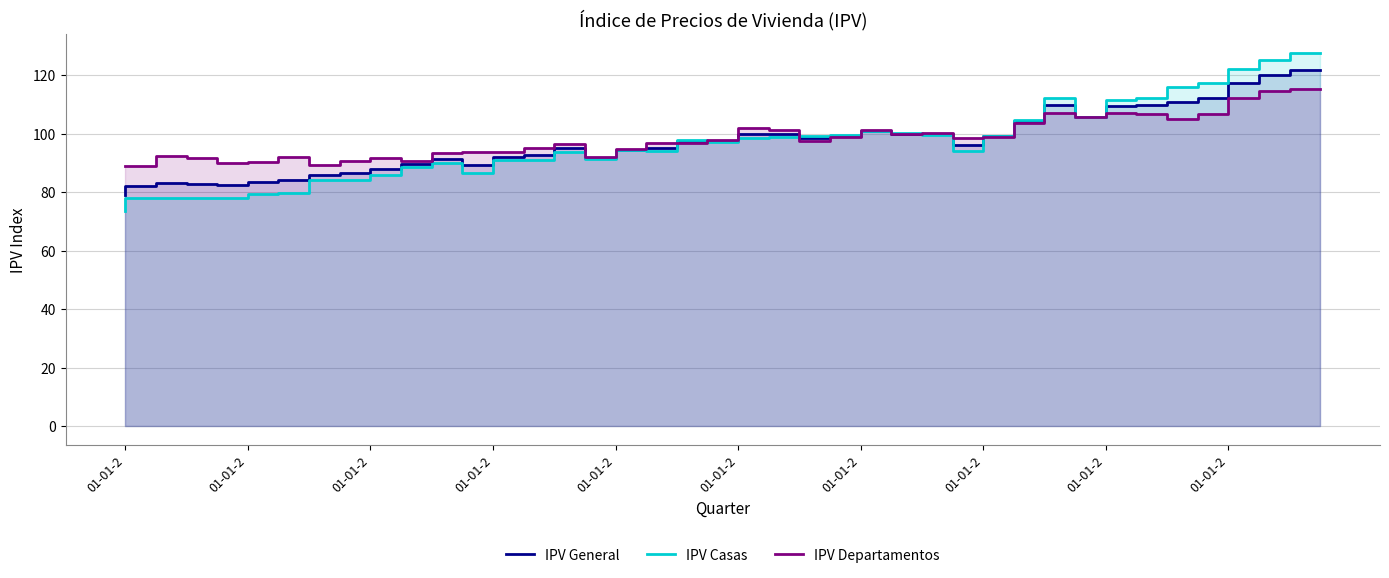

How many distinct data groups are displayed?

3